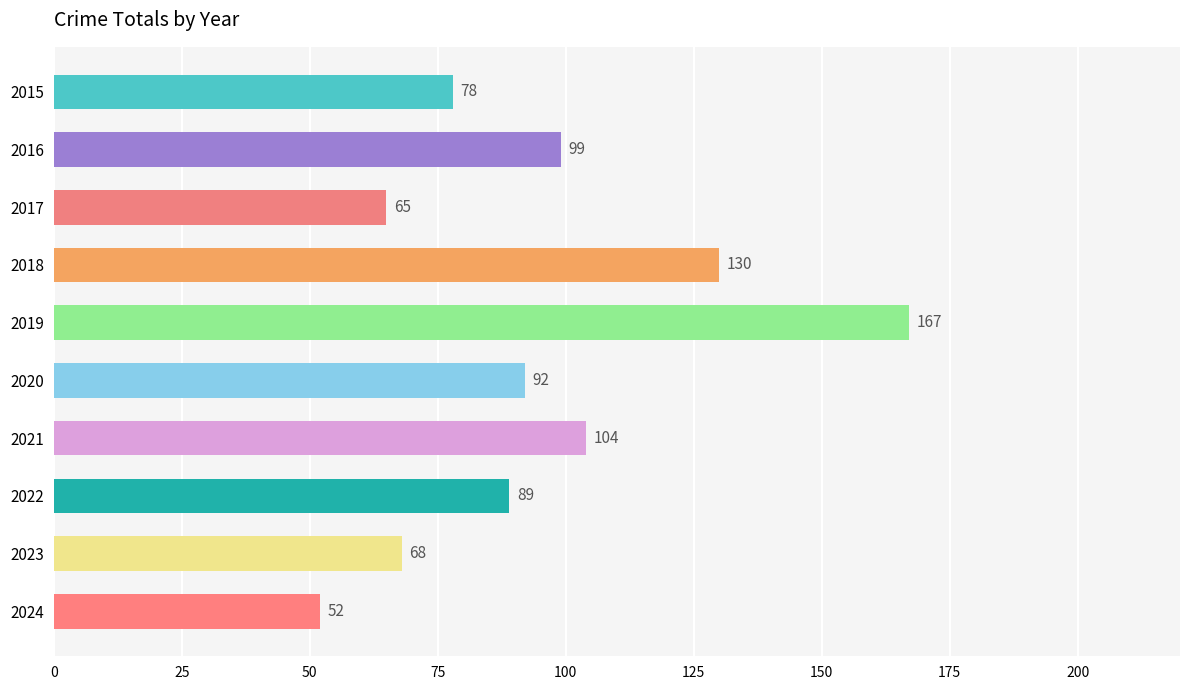

Rank the categories by value from highest to lowest.

2019, 2018, 2021, 2016, 2020, 2022, 2015, 2023, 2017, 2024